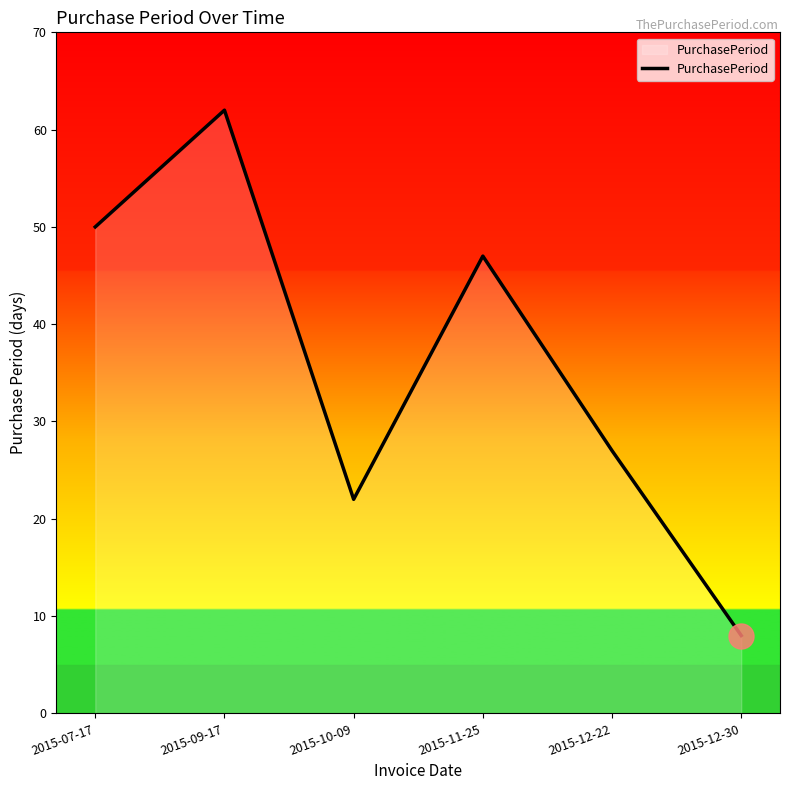

Approximately how many times larger is the value at 2015-12-30 compared to 2015-10-09?

0.4